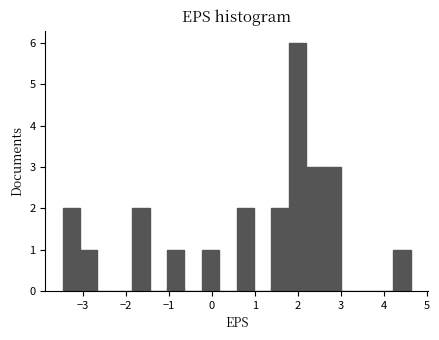

Reading left to right, list every bar in this chart as the range it spans on the x-axis followed by its height. Neither the bar edges nor the heights are printed on the chart, so give them approximately, as read against the axes.

-3.5 to -3.1: 2
-3.1 to -2.7: 1
-2.7 to -2.3: 0
-2.3 to -1.9: 0
-1.9 to -1.4: 2
-1.4 to -1.0: 0
-1.0 to -0.6: 1
-0.6 to -0.2: 0
-0.2 to 0.2: 1
0.2 to 0.6: 0
0.6 to 1.0: 2
1.0 to 1.4: 0
1.4 to 1.8: 2
1.8 to 2.2: 6
2.2 to 2.6: 3
2.6 to 3.0: 3
3.0 to 3.4: 0
3.4 to 3.8: 0
3.8 to 4.2: 0
4.2 to 4.6: 1